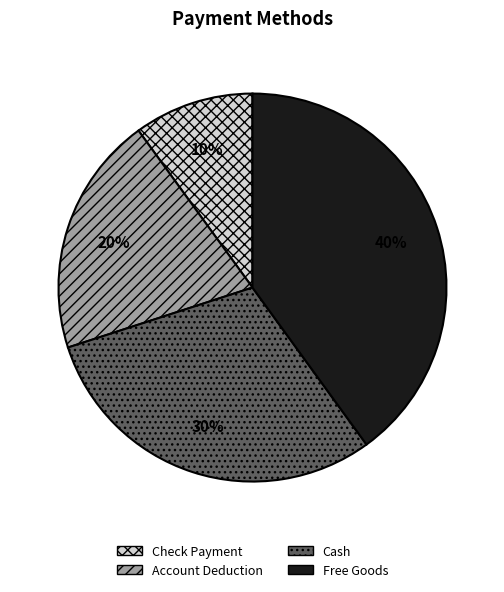

Count the number of slices in the pie.

4